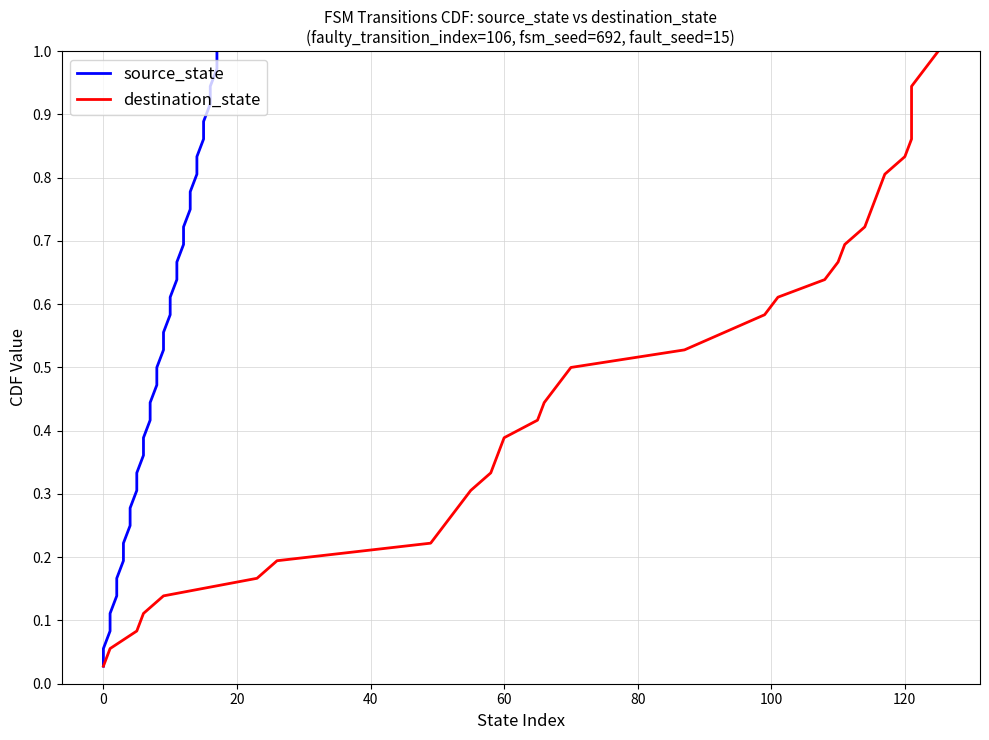

List the series in order of their peak value, lowest first.

source_state, destination_state